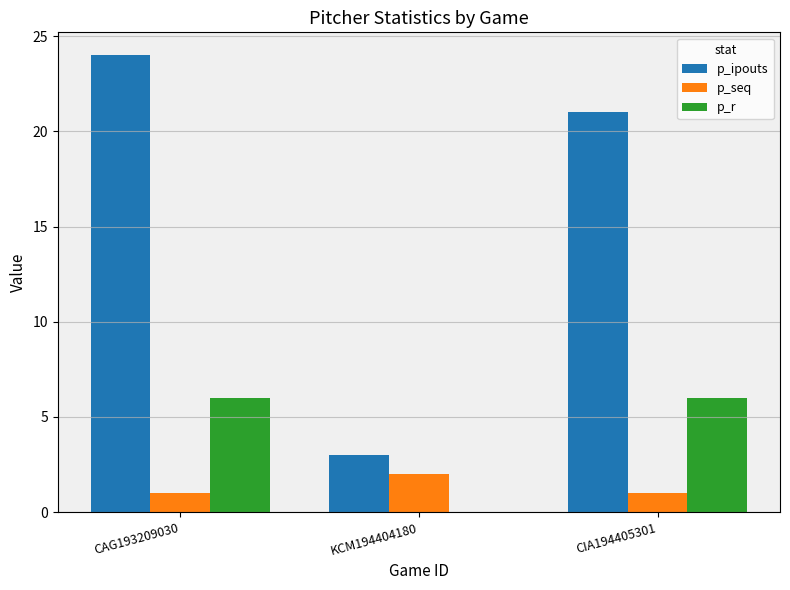

What is the difference between the p_ipouts values at KCM194404180 and CAG193209030?

21